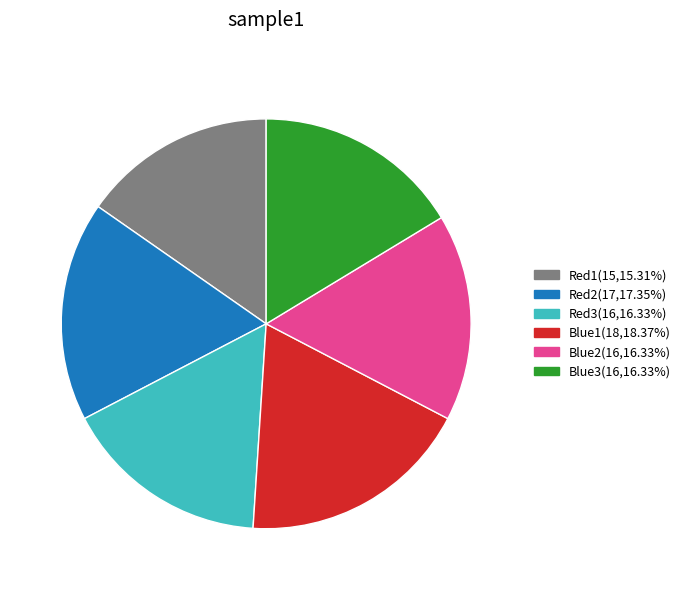

Does any single category account for the majority?

No